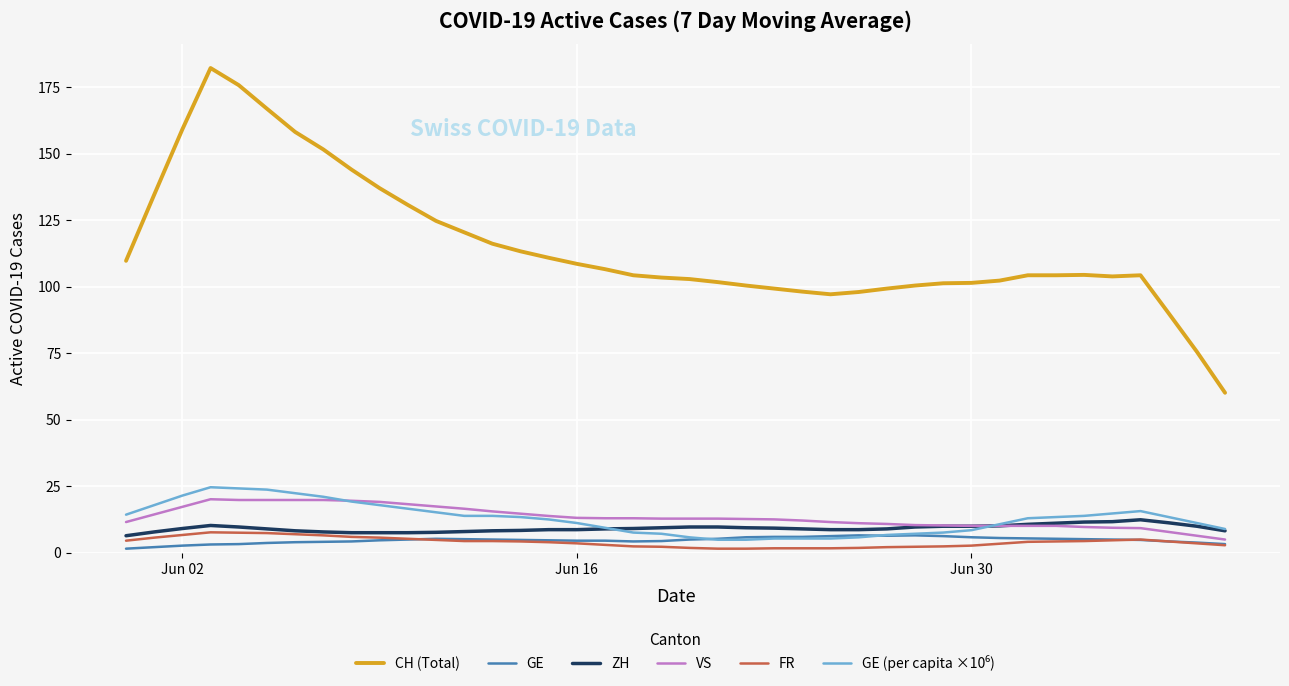

What is the sum of all CH (Total) values?

4607.0